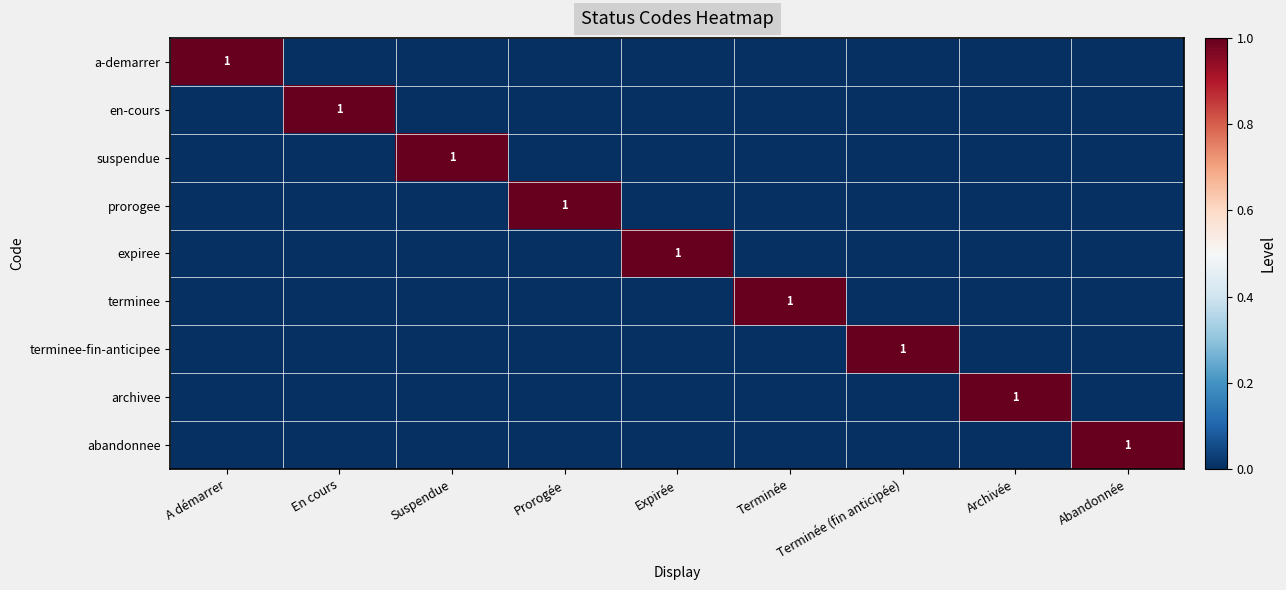

Which series has the widest spread of values?

a-demarrer